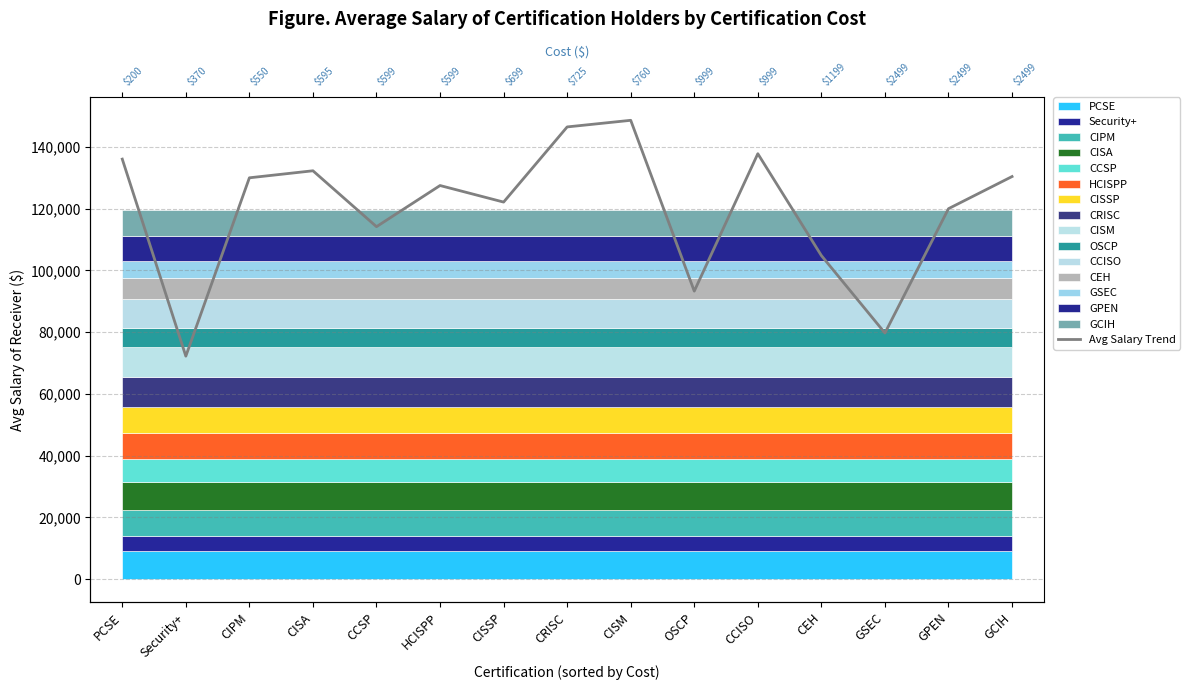

What is the average value?

119703